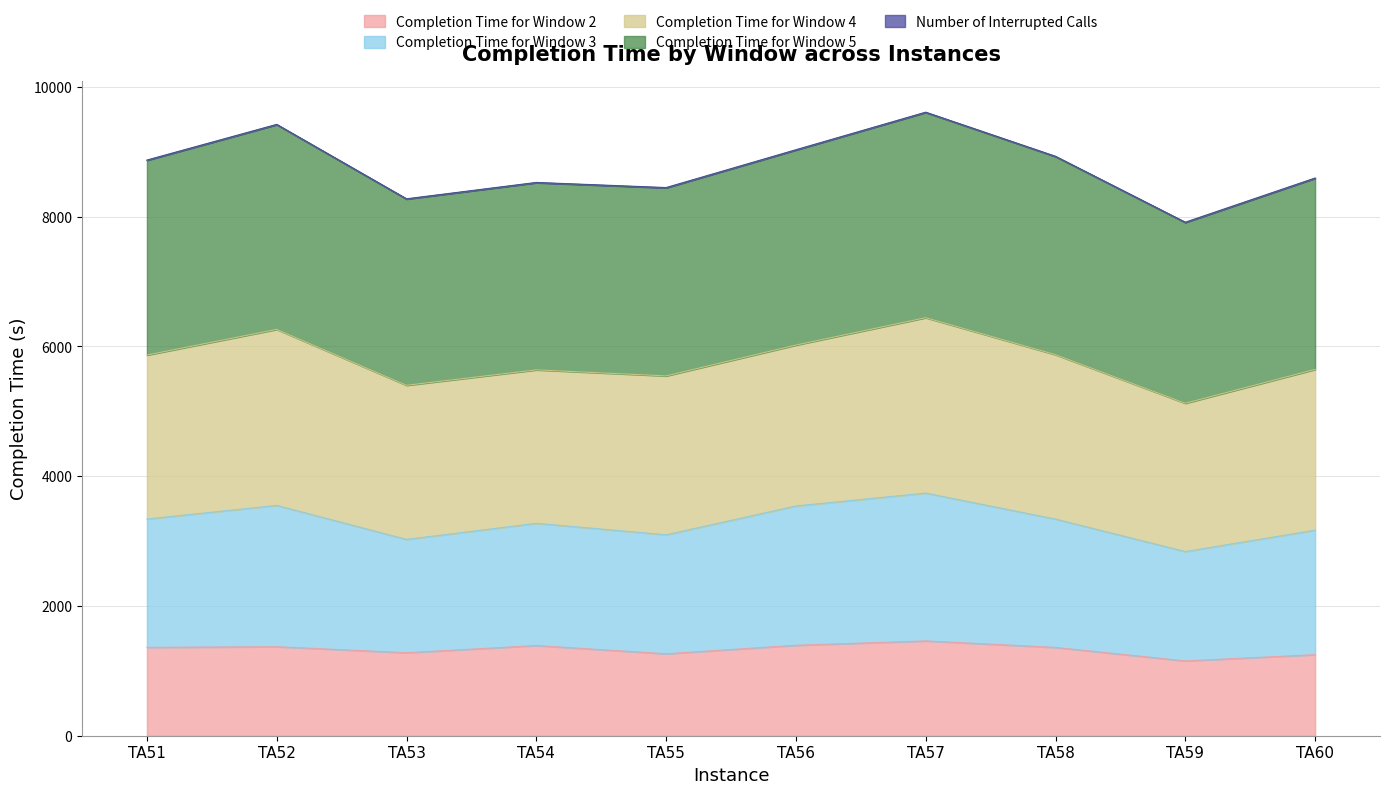

What is the value of the Completion Time for Window 2  point at the 6th from the left?

1394